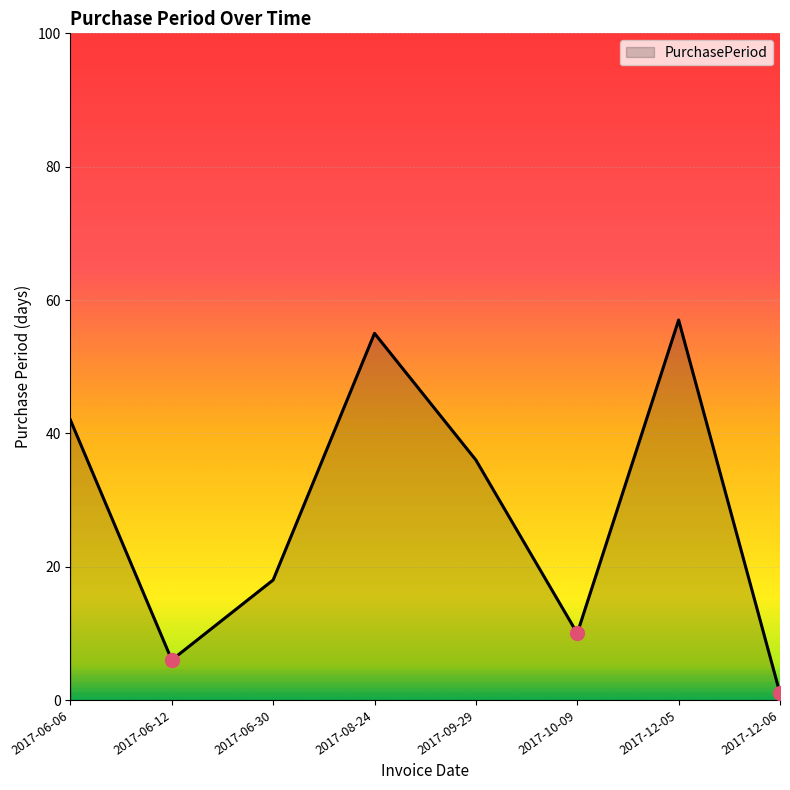

Rank the categories by value from lowest to highest.

2017-12-06, 2017-06-12, 2017-10-09, 2017-06-30, 2017-09-29, 2017-06-06, 2017-08-24, 2017-12-05